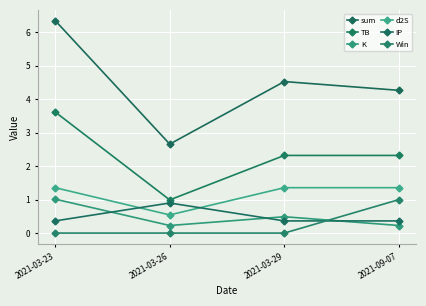

Which series has the widest spread of values?

sum